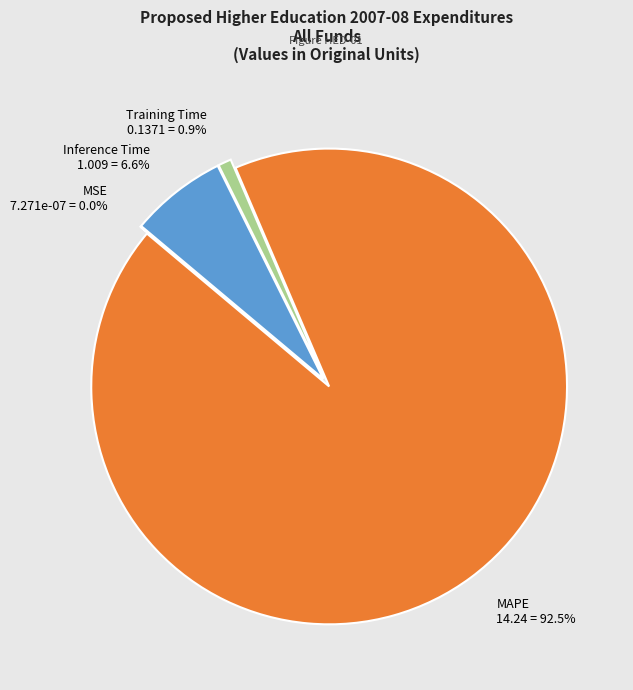

Between Inference Time and MAPE, which is larger?

MAPE